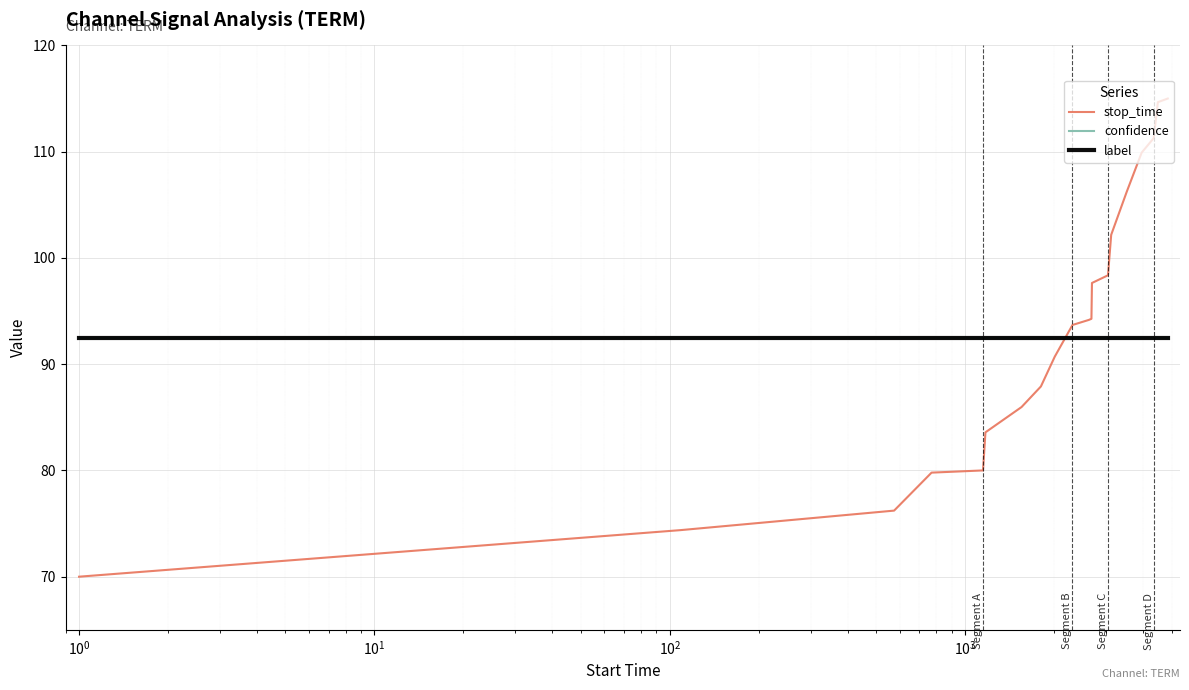

Rank the series by their maximum value, from lowest to highest.

confidence, label, stop_time